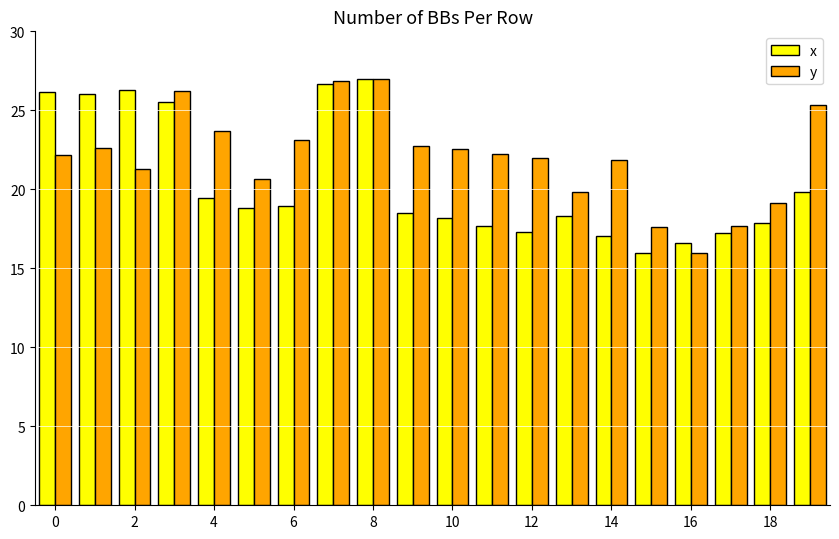

Rank the series by their average value, from highest to lowest.

y, x